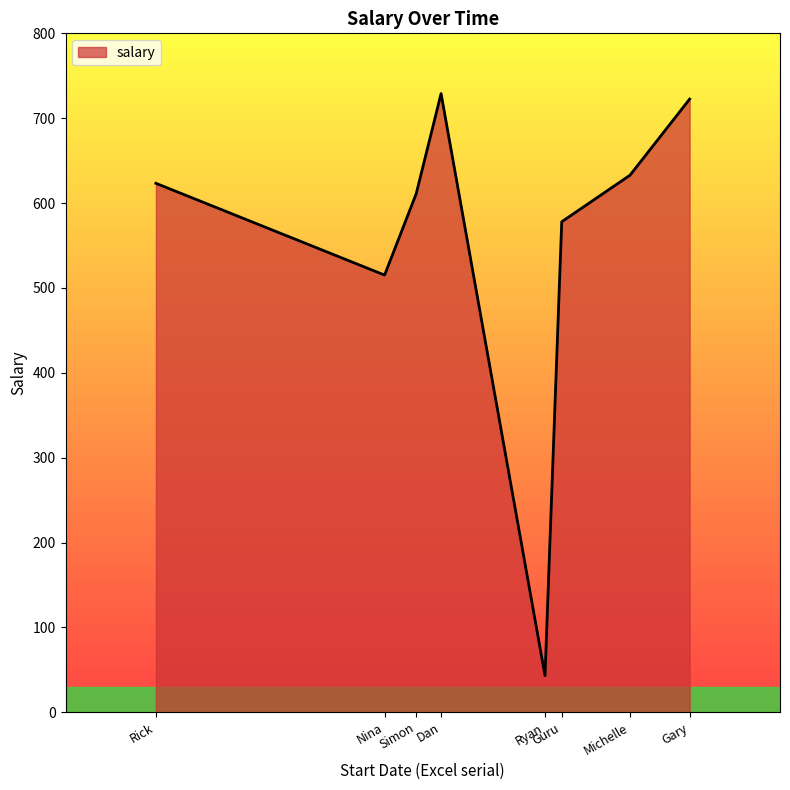

Approximately how many times larger is the value at Rick compared to Ryan?

14.4